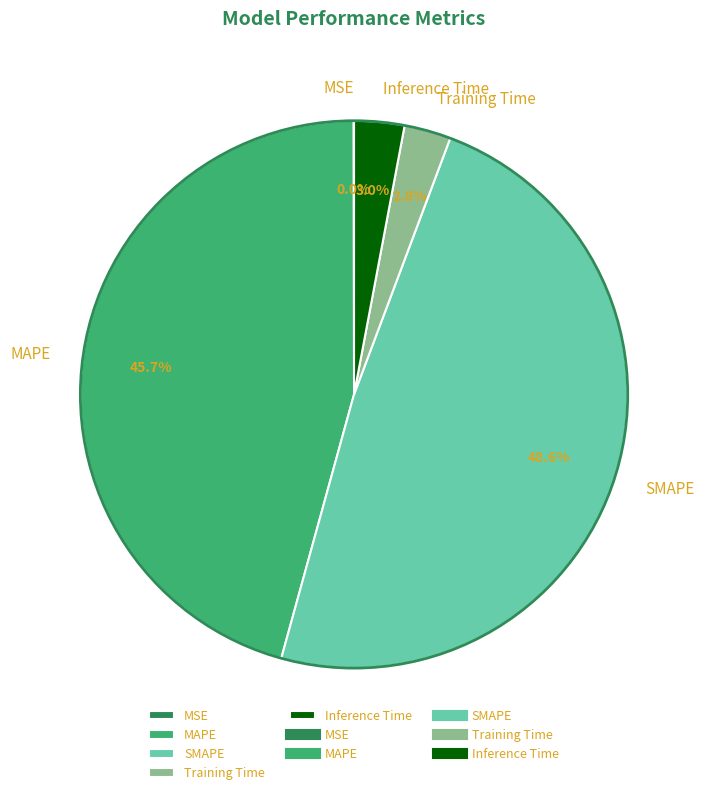

Is there a majority slice in this chart?

No